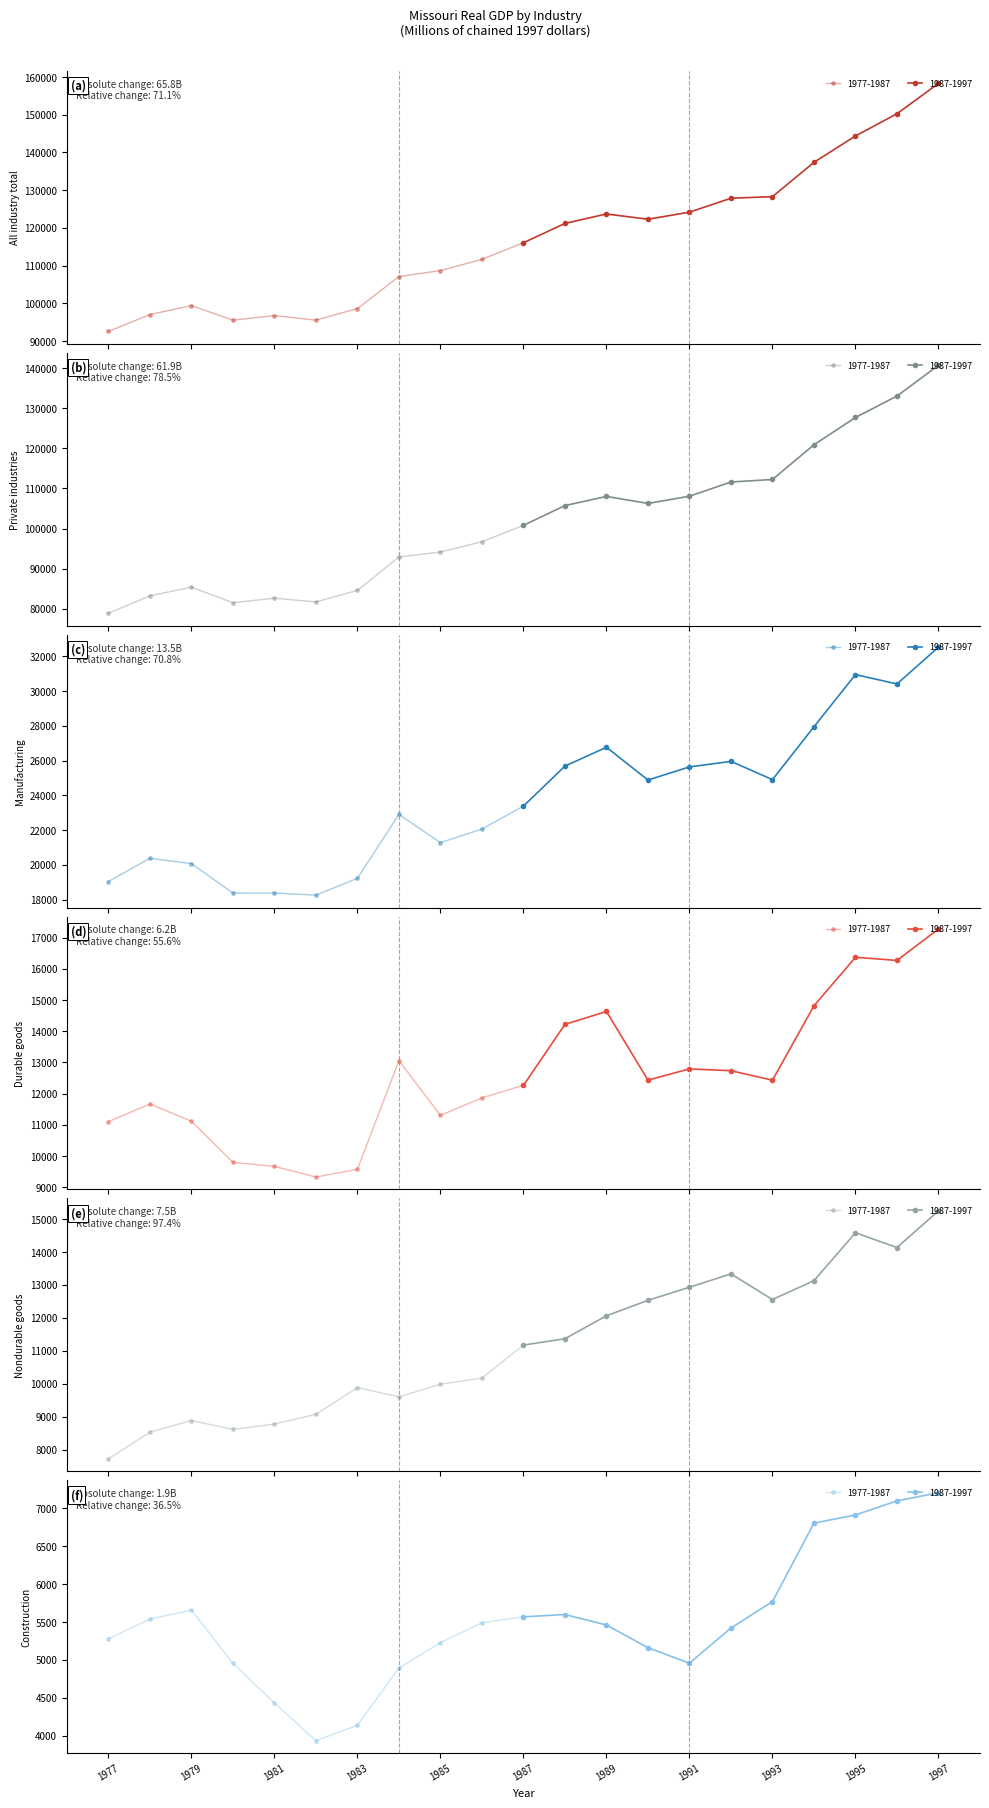

What is the sum of all Nondurable goods values?

234310.4